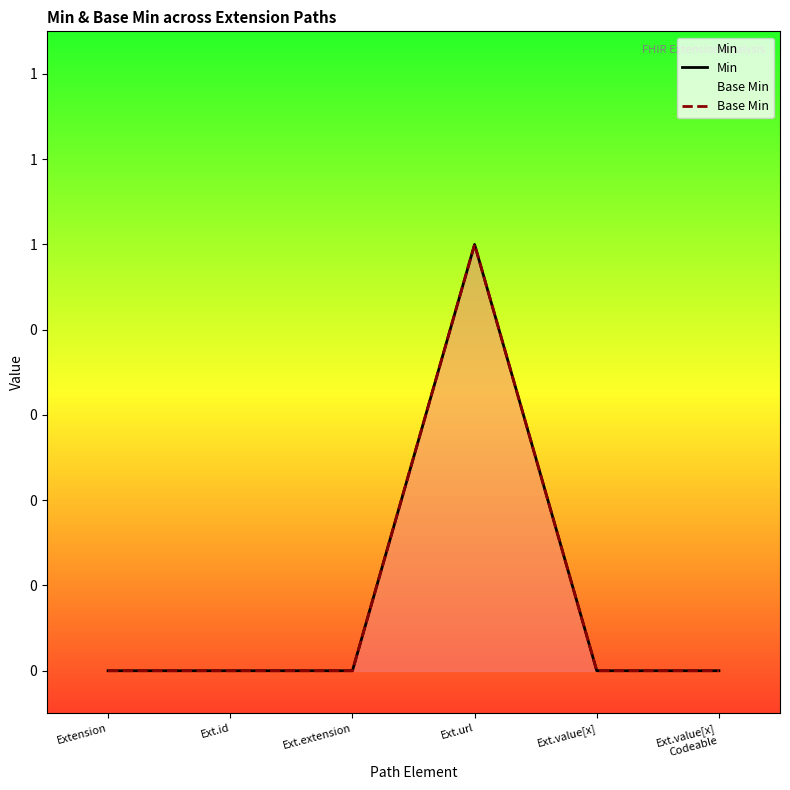

True or false: Min has a value of 0 at Ext.extension.

False